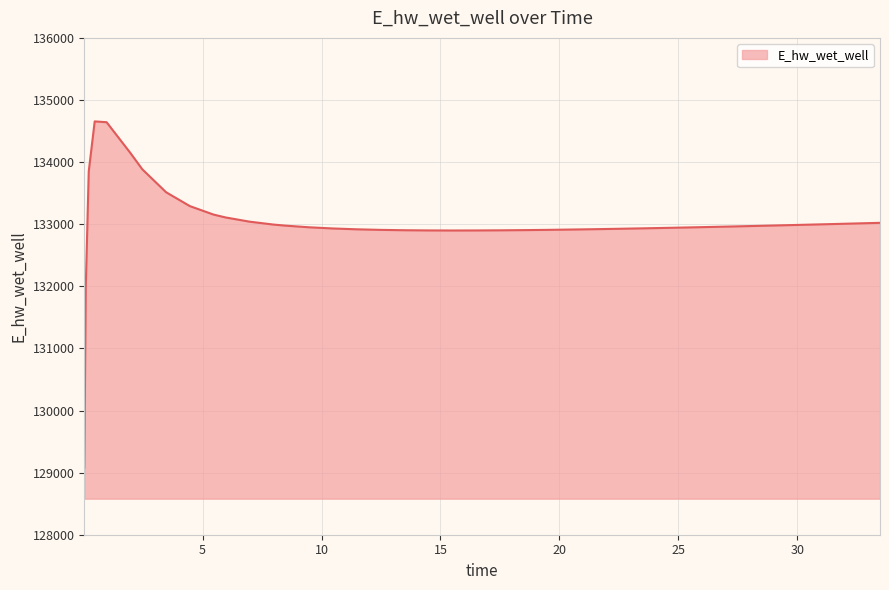

What is the difference between the maximum and minimum values?

5574.8